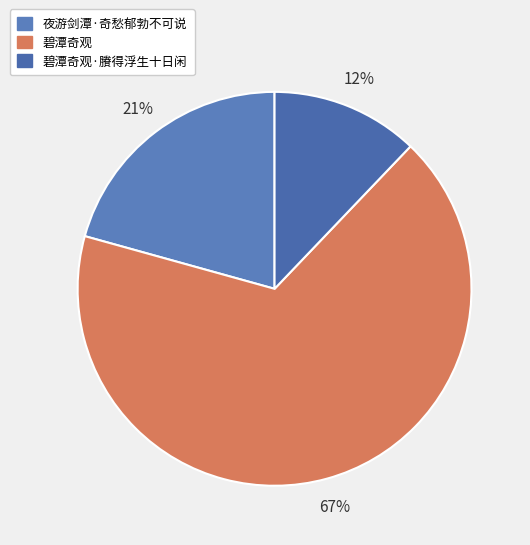

What is the largest slice in the pie chart?

碧潭奇观